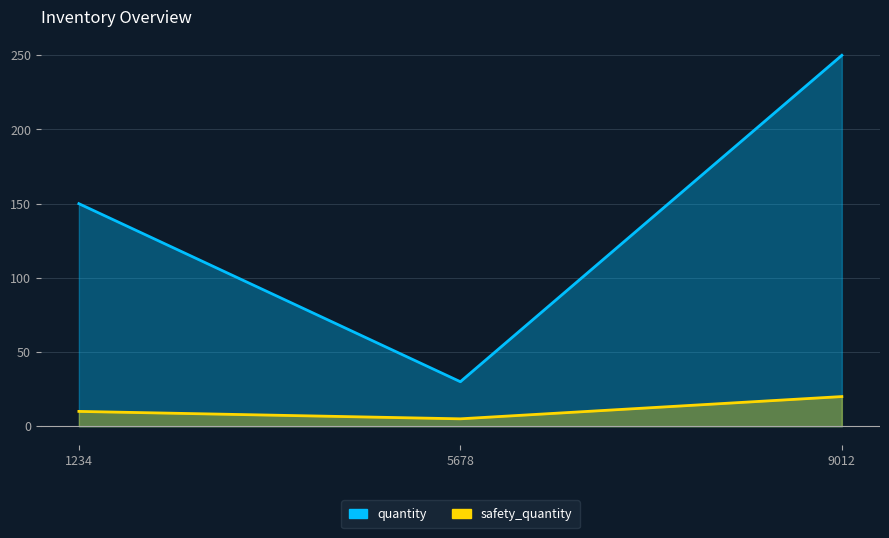

How many lines are shown in the chart?

2